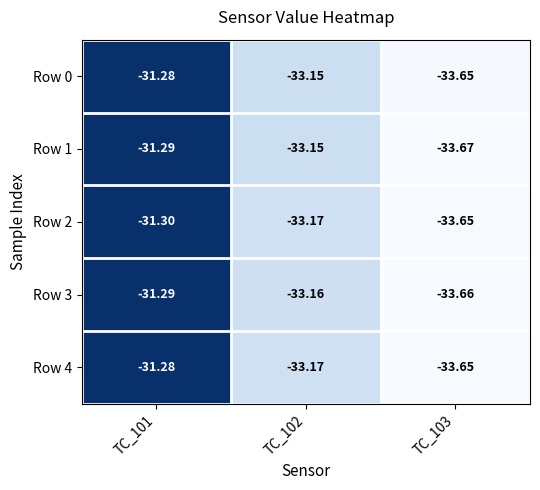

Between TC_101 and TC_103, which series saw the biggest shift?

Row 1